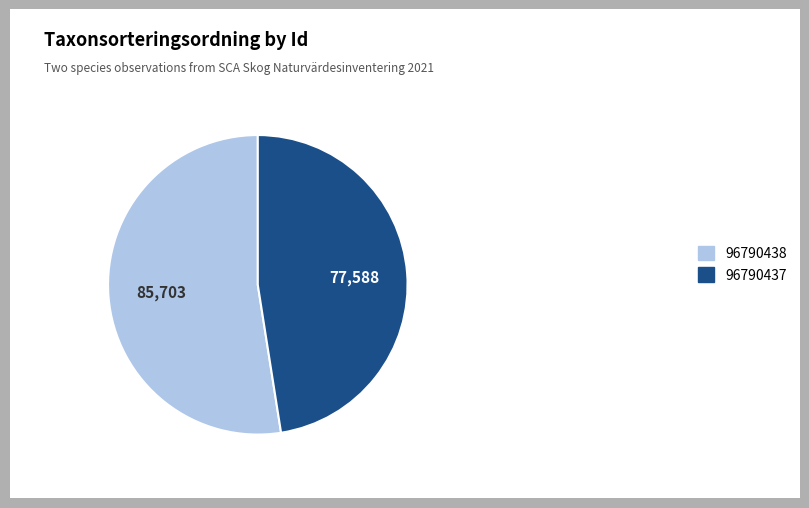

Does any single category account for the majority?

Yes